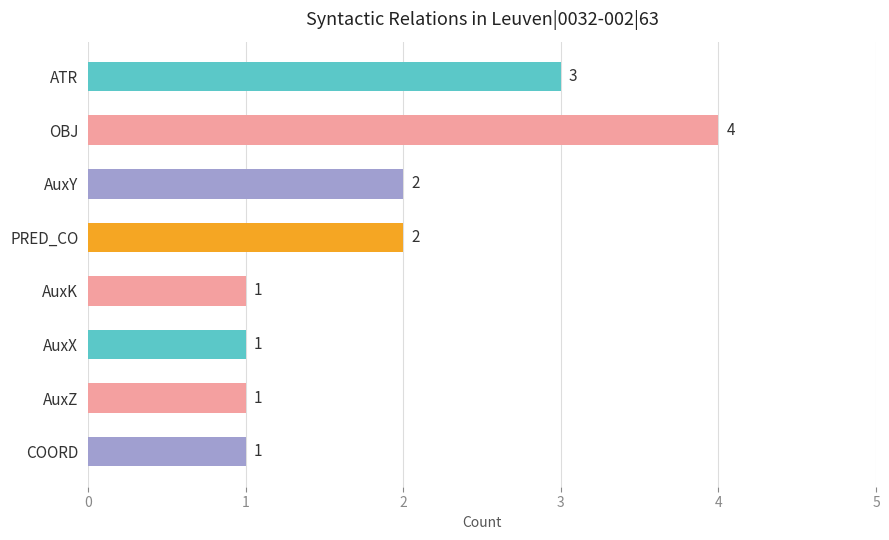

What is the ratio of the value at AuxY to the value at COORD?

2.0